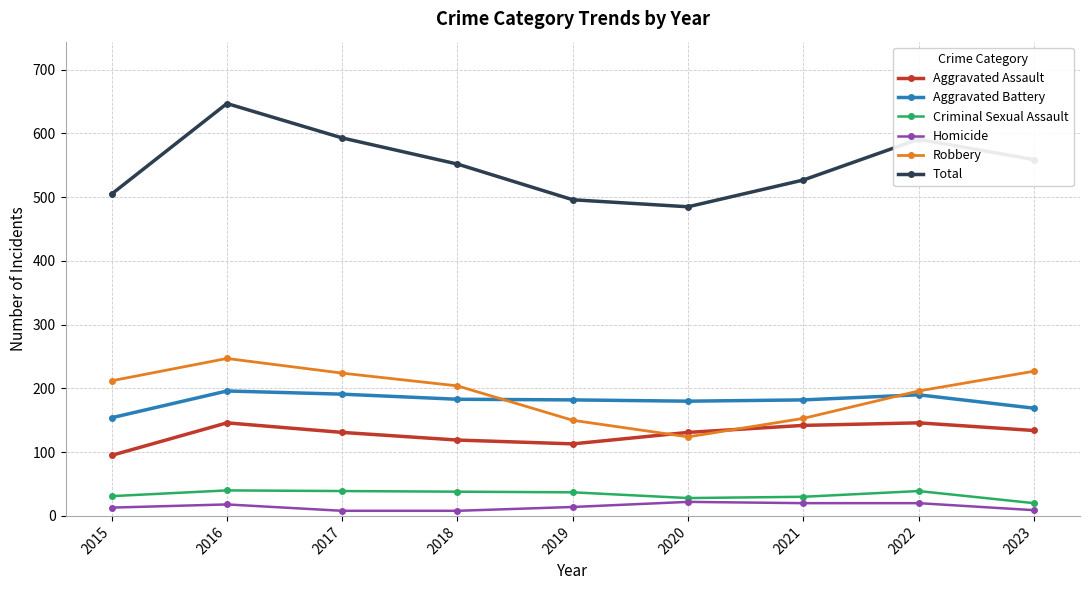

How many interior local peaks does the Total series have?

2